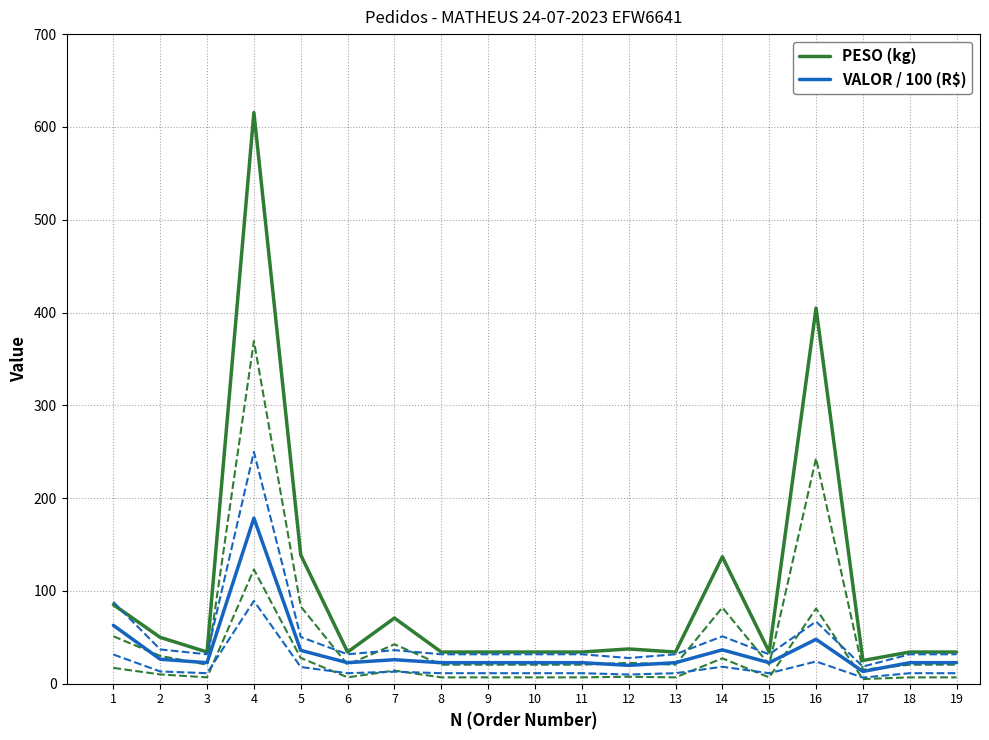

What is the sum of the PESO (kg) values at 15 and 18?

68.2